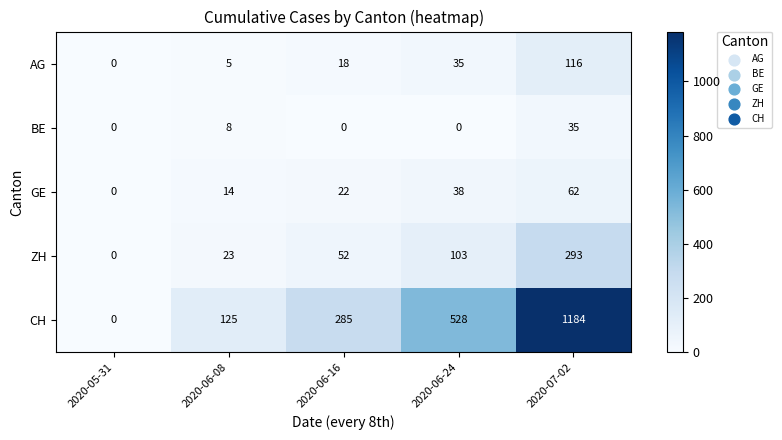

At which label is AG closest to 58?

2020-06-24